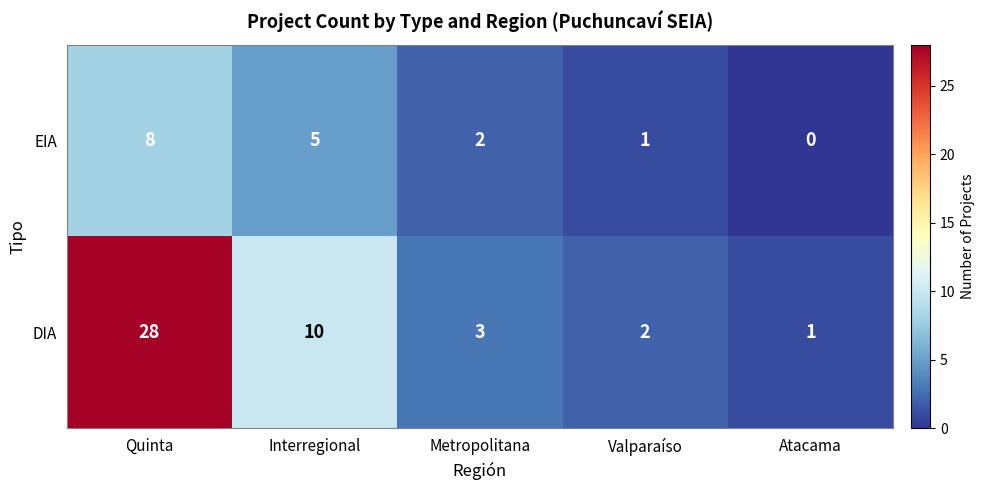

What is the spread (max minus min) of values at Interregional?

5